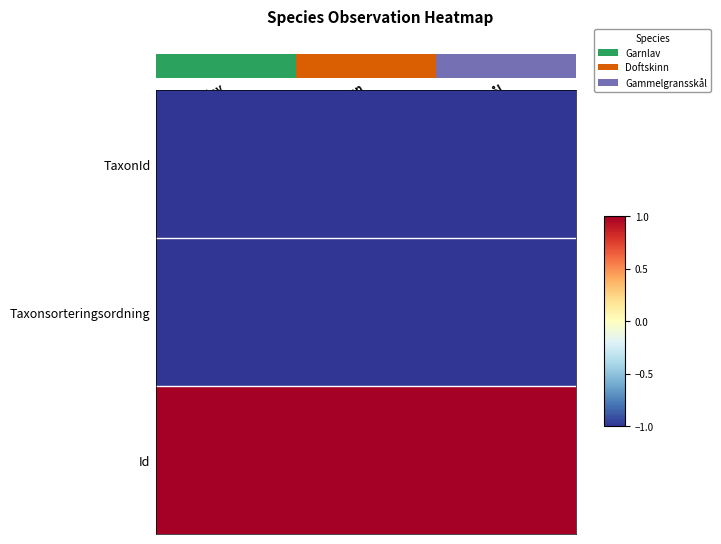

At which category does the chart reach its peak across all series?

Garnlav